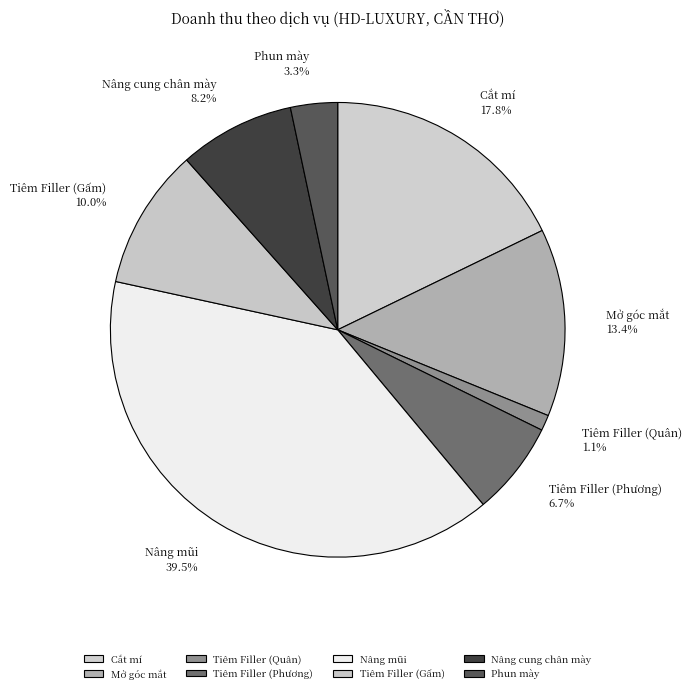

Rank the categories by value from highest to lowest.

Nâng mũi, Cắt mí, Mở góc mắt, Tiêm Filler (Gấm), Nâng cung chân mày, Tiêm Filler (Phương), Phun mày, Tiêm Filler (Quân)